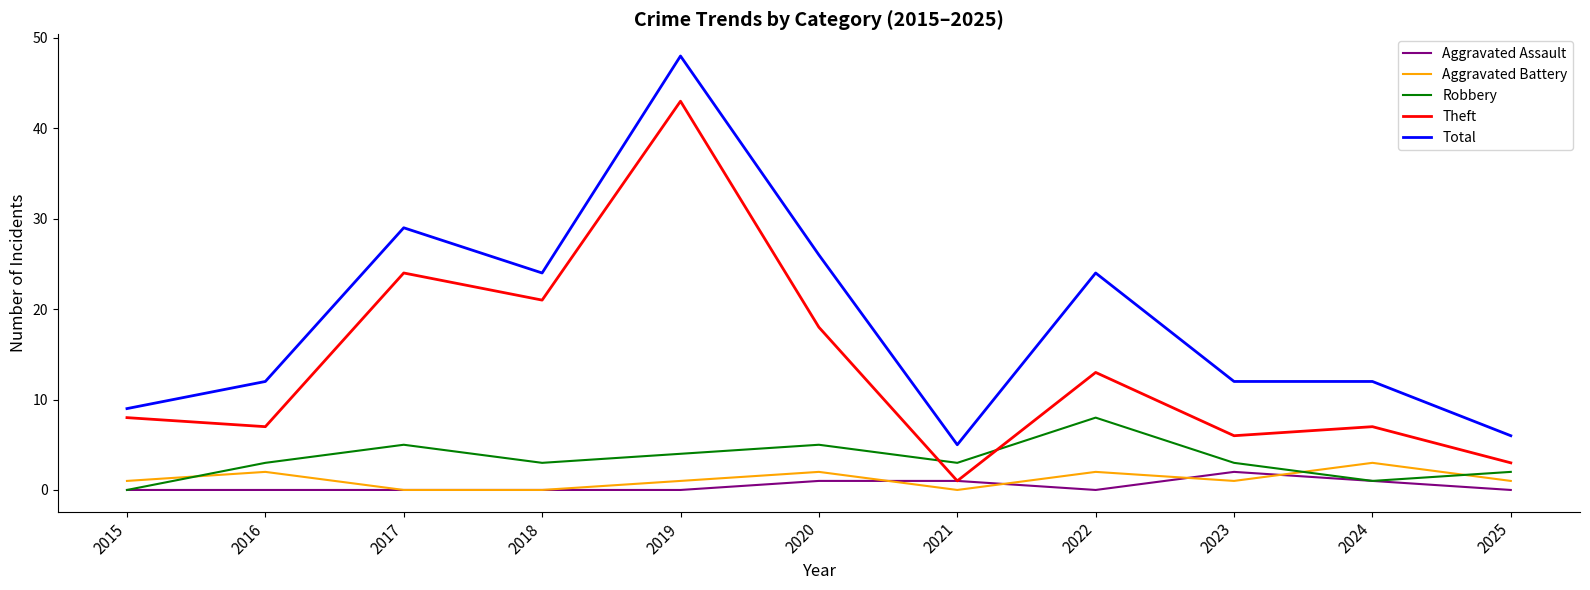

Reading left to right, what are all the values shown in this chart?

Aggravated Assault: 0	0	0	0	0	1	1	0	2	1	0
Aggravated Battery: 1	2	0	0	1	2	0	2	1	3	1
Robbery: 0	3	5	3	4	5	3	8	3	1	2
Theft: 8	7	24	21	43	18	1	13	6	7	3
Total: 9	12	29	24	48	26	5	24	12	12	6